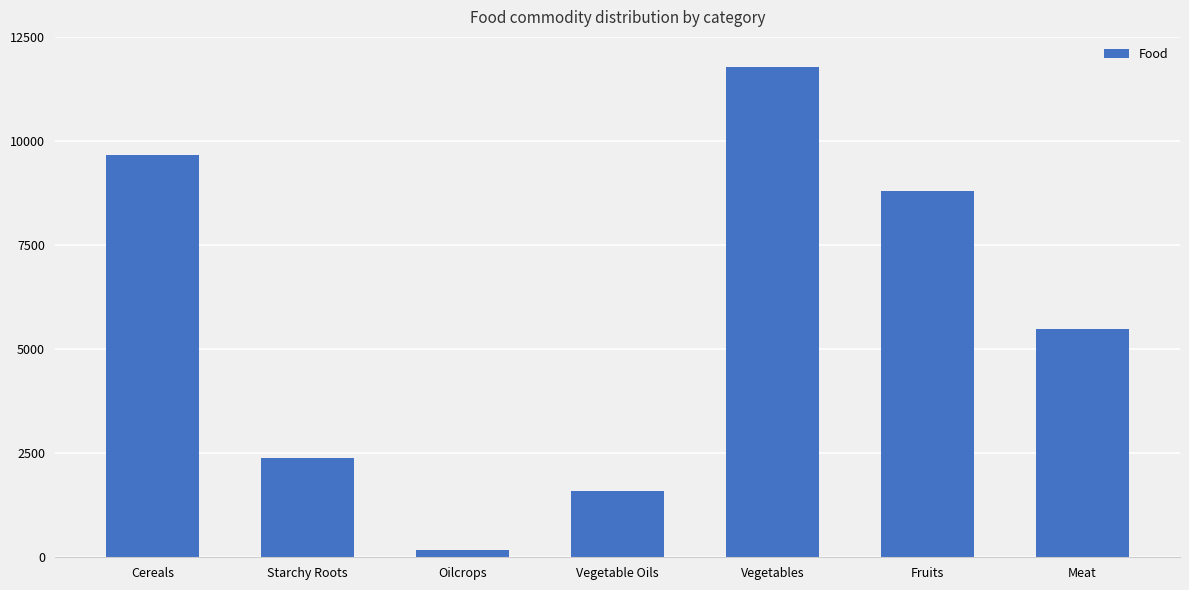

True or false: the data shows 1603 at Vegetable Oils.

True